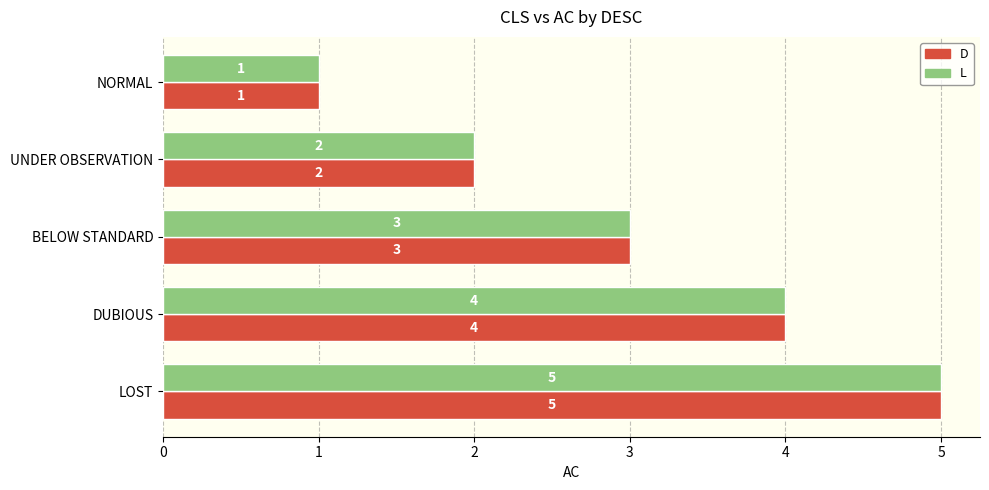

Where is D nearest to the value 3?

BELOW STANDARD